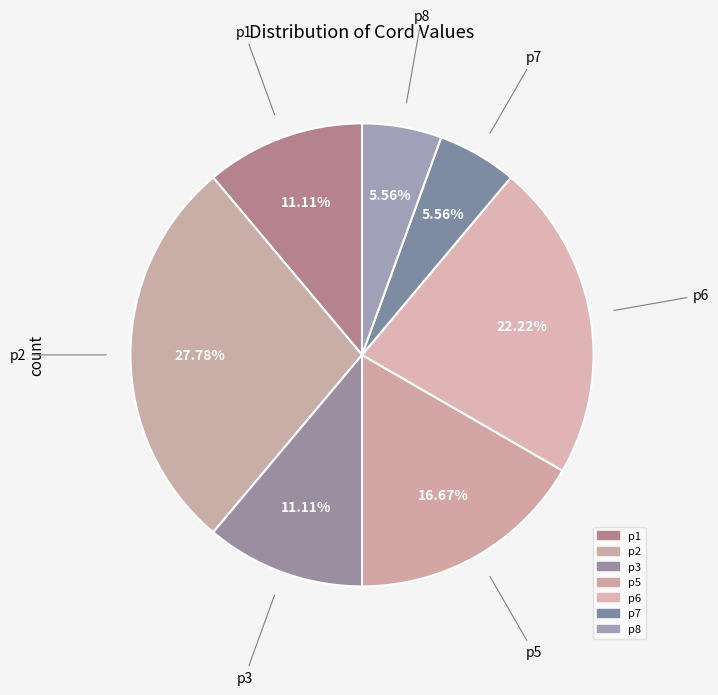

Count the number of slices in the pie.

7